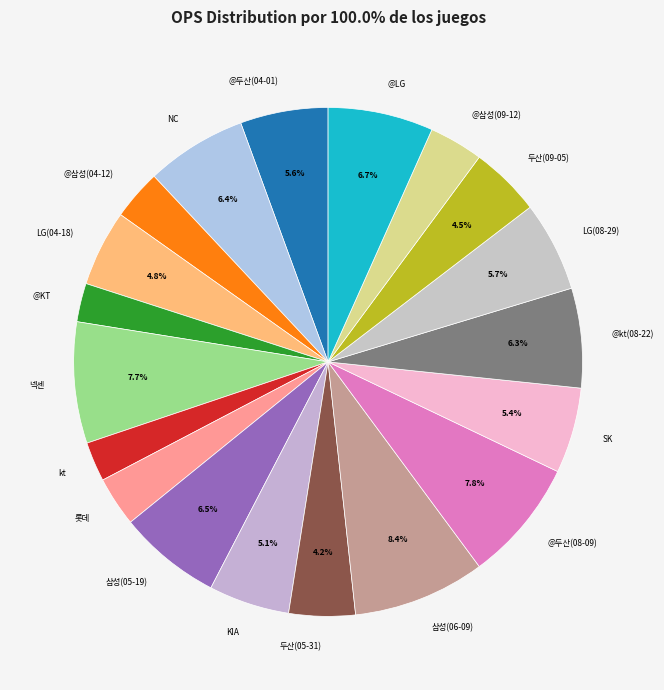

Is there a majority slice in this chart?

No